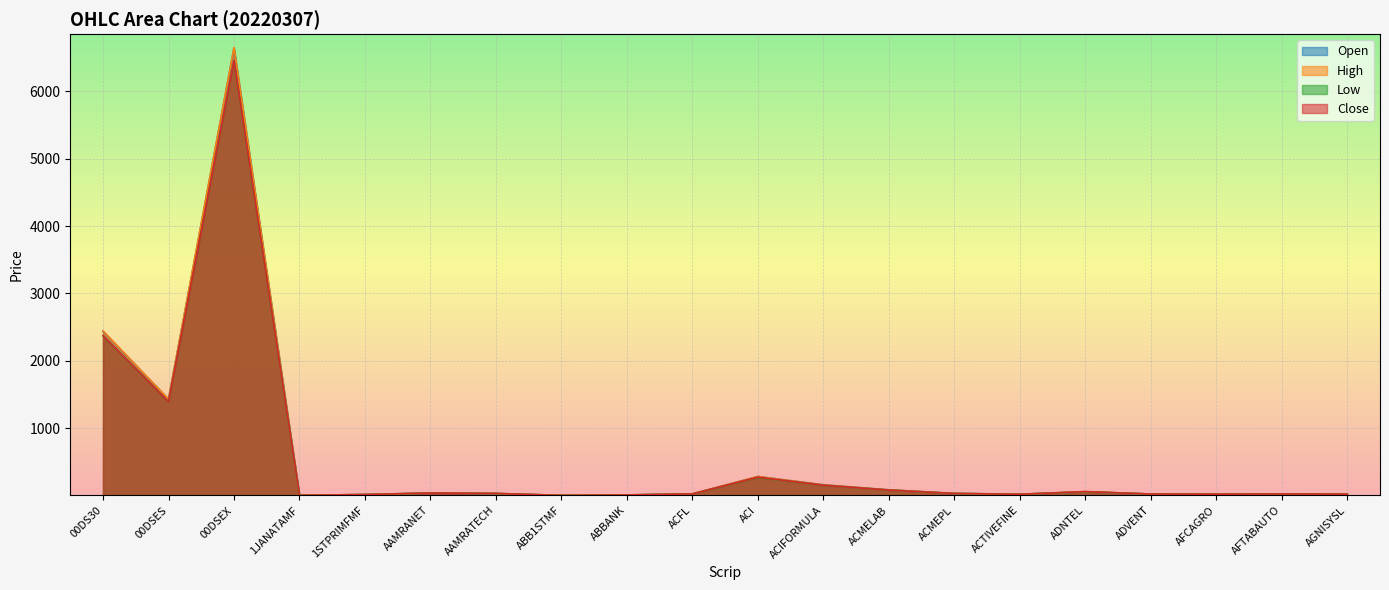

True or false: Open has a value of 42.6 at ADVENT.

False